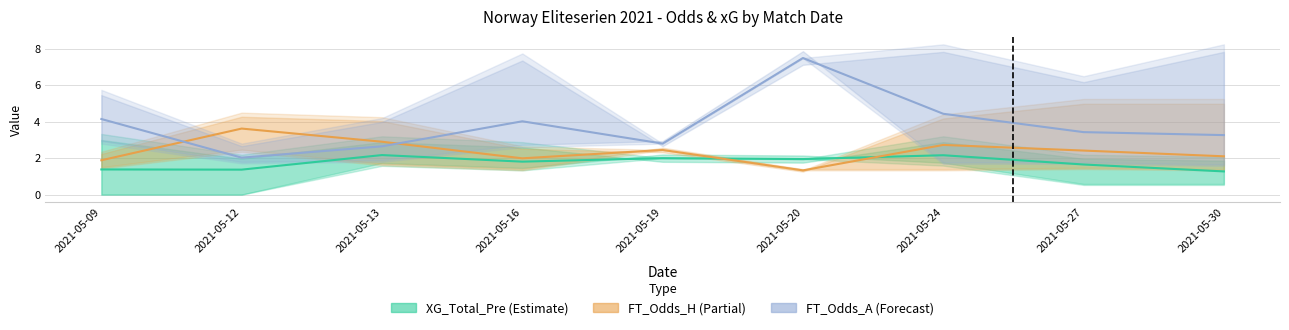

At which label does FT_Odds_A (Forecast) reach its peak?

2021-05-20